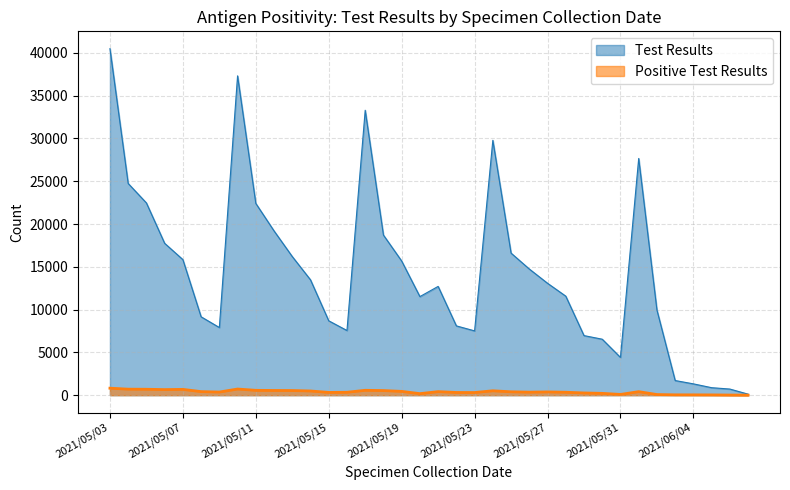

The value of Positive Test Results at 2021/05/24 is 514. True or false?

True